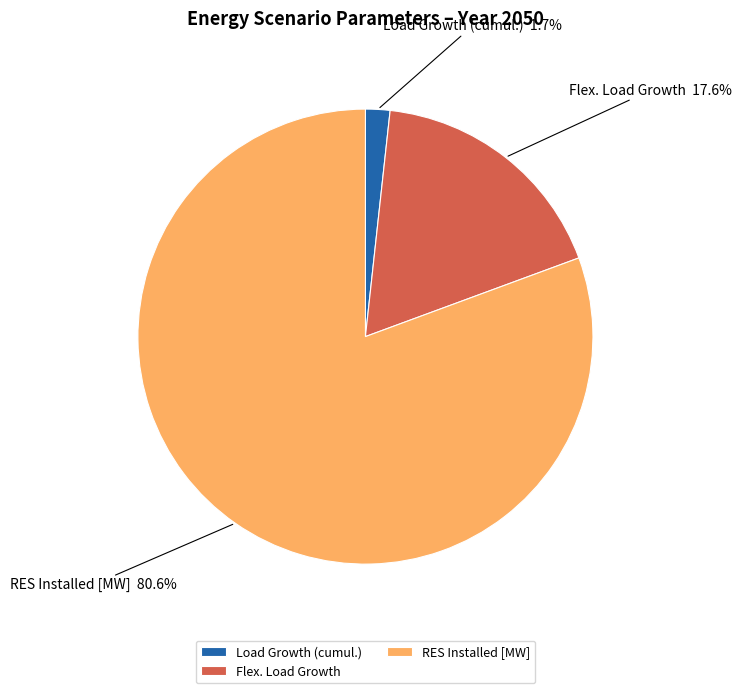

Combined, do Load Growth (cumul.) and RES Installed [MW] account for over 50%?

Yes